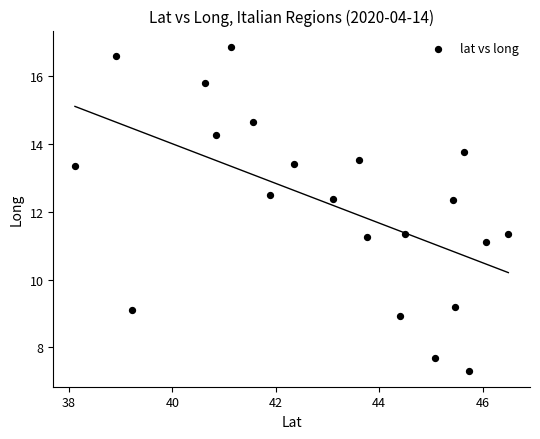

What is the range of X values (max minus min)?

8.4